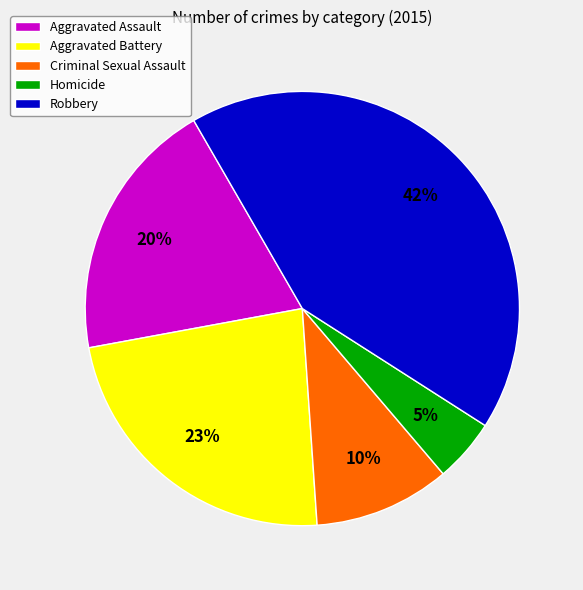

Does Homicide represent more than half of the total?

No